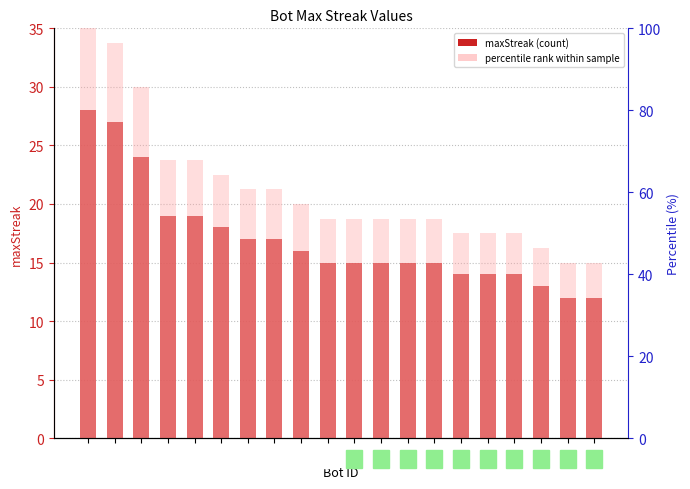

Which category has the lowest value in the maxStreak series?

54